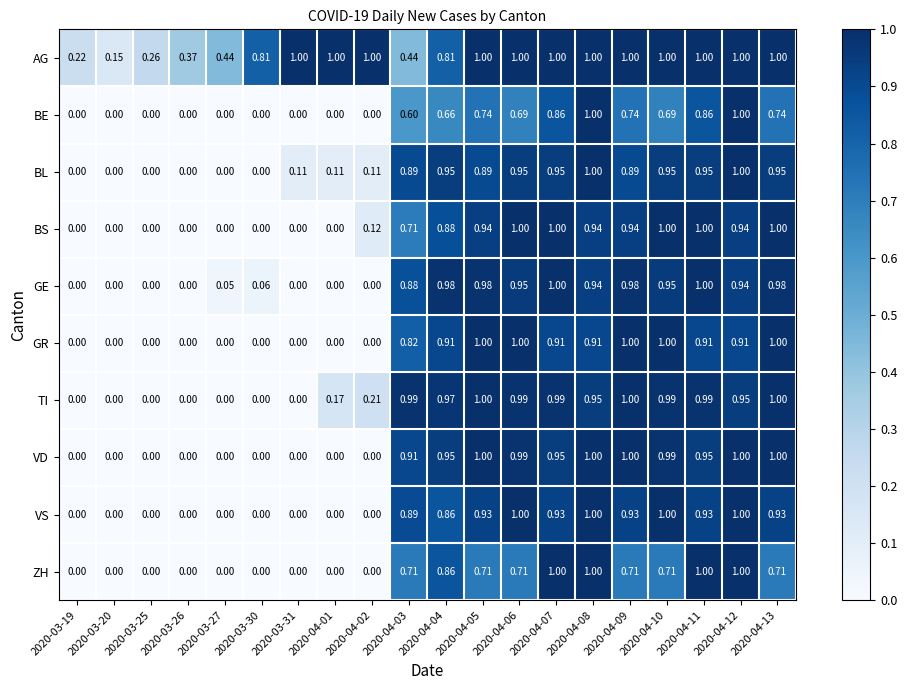

Between 2020-03-20 and 2020-03-31, which series saw the biggest shift?

AG